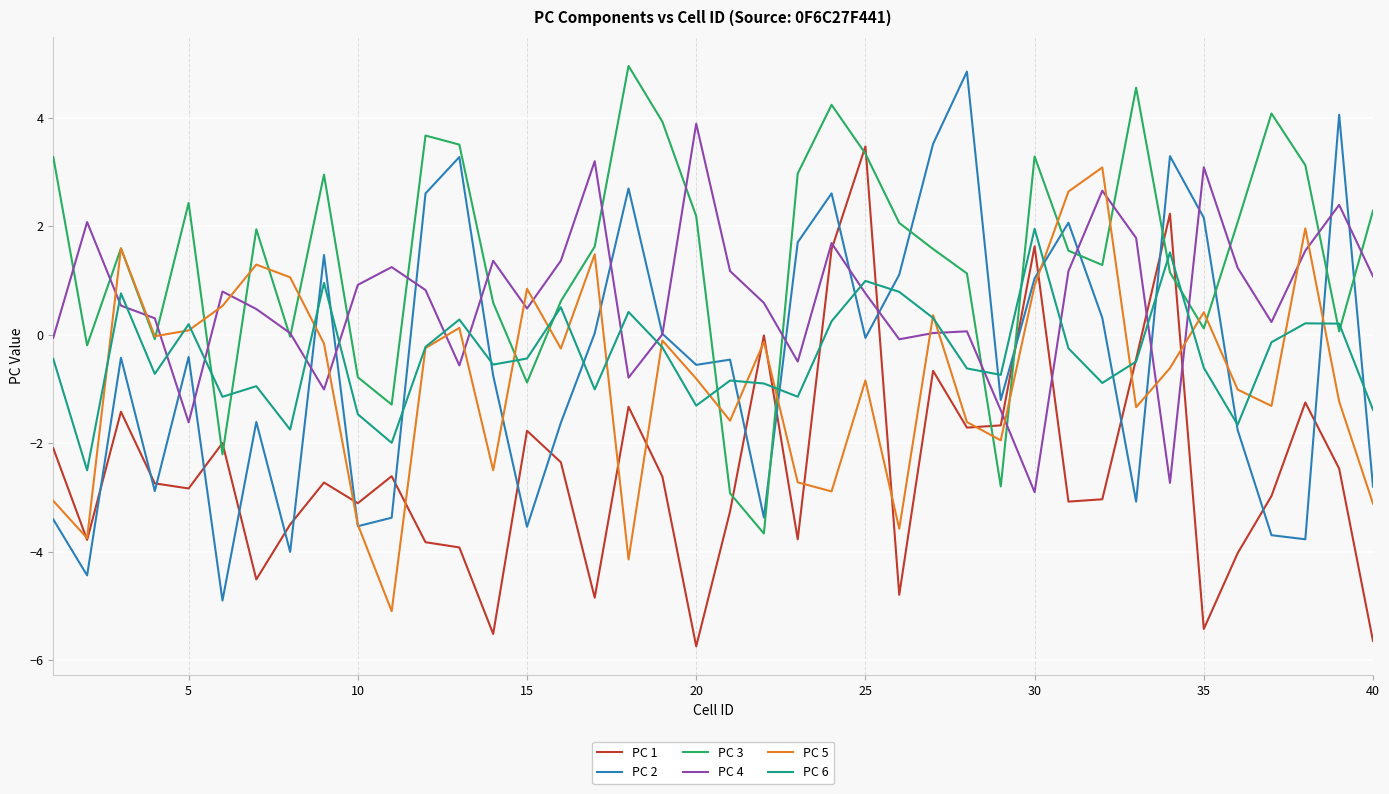

How many lines are shown in the chart?

6